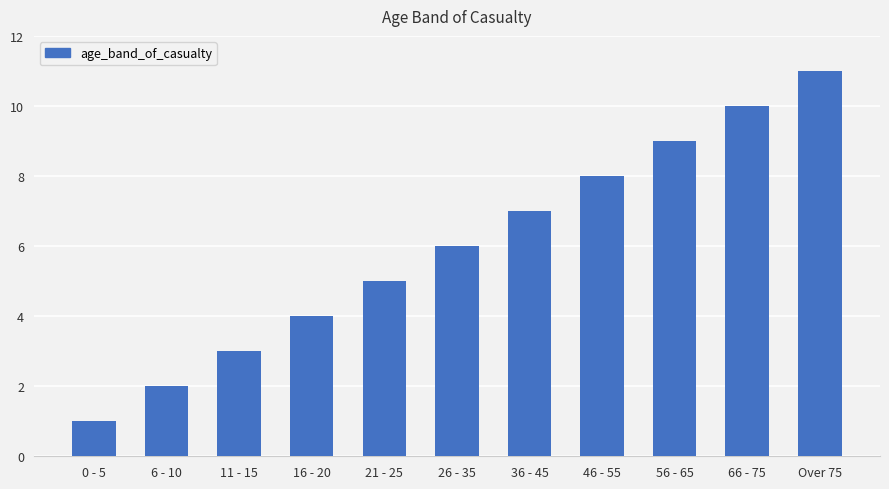

Reading left to right, list all the values displayed in this chart.

0 - 5=1	6 - 10=2	11 - 15=3	16 - 20=4	21 - 25=5	26 - 35=6	36 - 45=7	46 - 55=8	56 - 65=9	66 - 75=10	Over 75=11